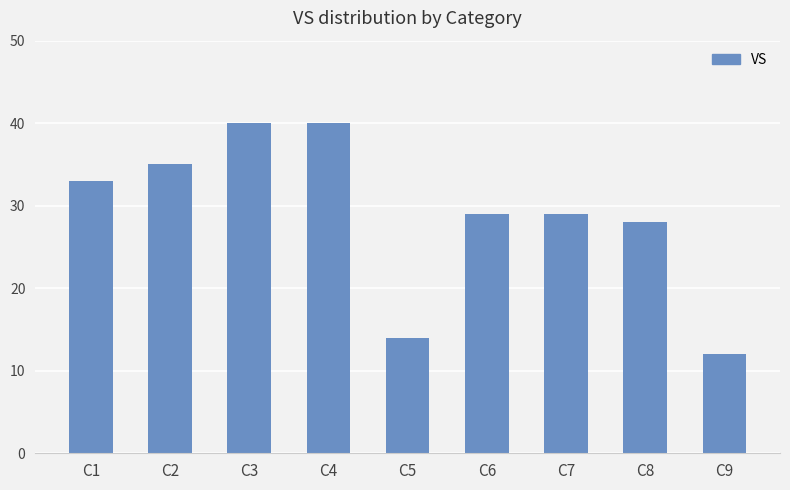

Reading left to right, what are all the values shown in this chart?

33	35	40	40	14	29	29	28	12